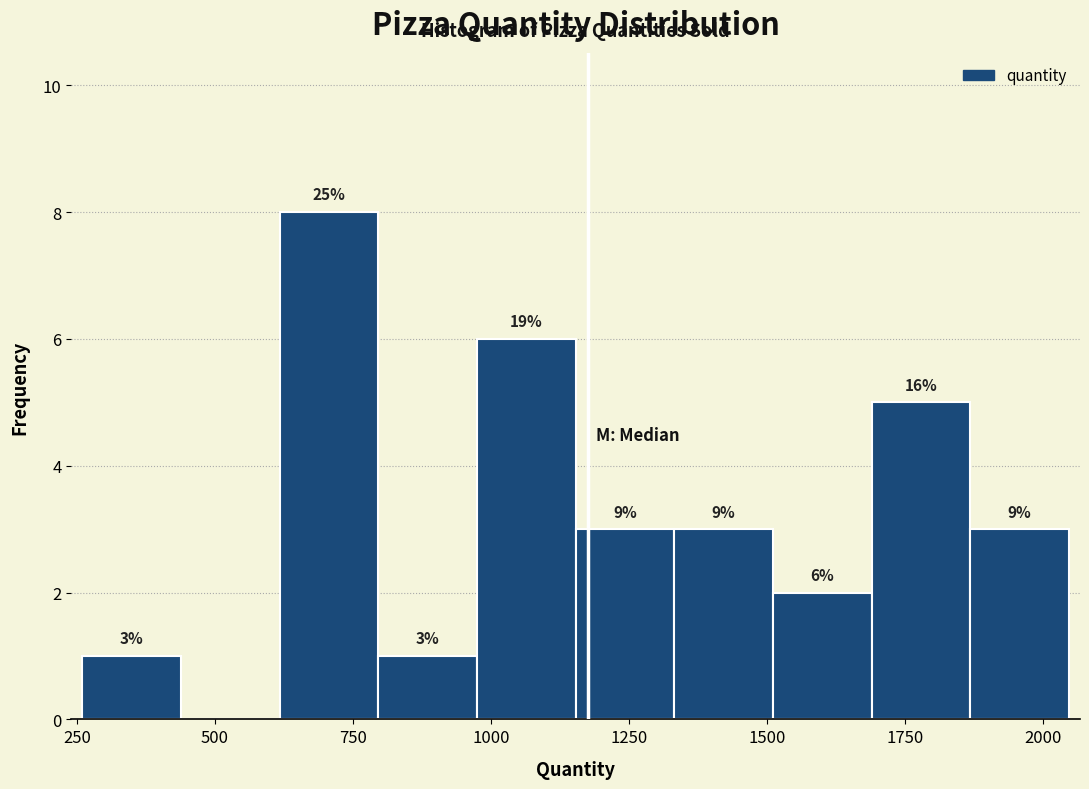

Around what value on the x-axis is the tallest bar? Give the approximate position of its centre, as read against the axis.

700